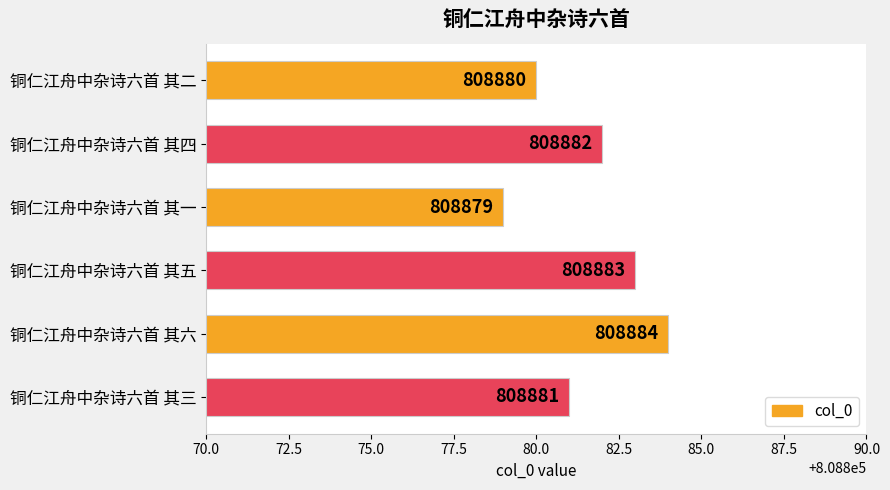

List the labels in order of value, largest first.

铜仁江舟中杂诗六首 其六, 铜仁江舟中杂诗六首 其五, 铜仁江舟中杂诗六首 其四, 铜仁江舟中杂诗六首 其三, 铜仁江舟中杂诗六首 其二, 铜仁江舟中杂诗六首 其一